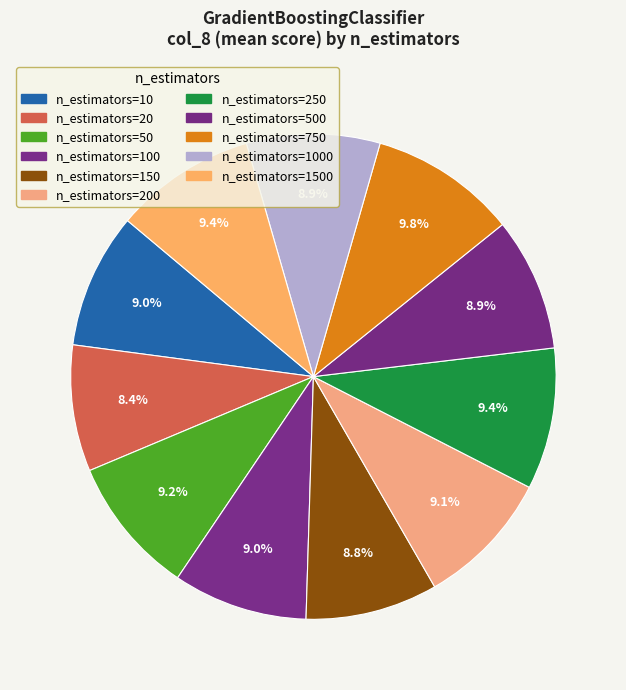

Count the number of slices in the pie.

11